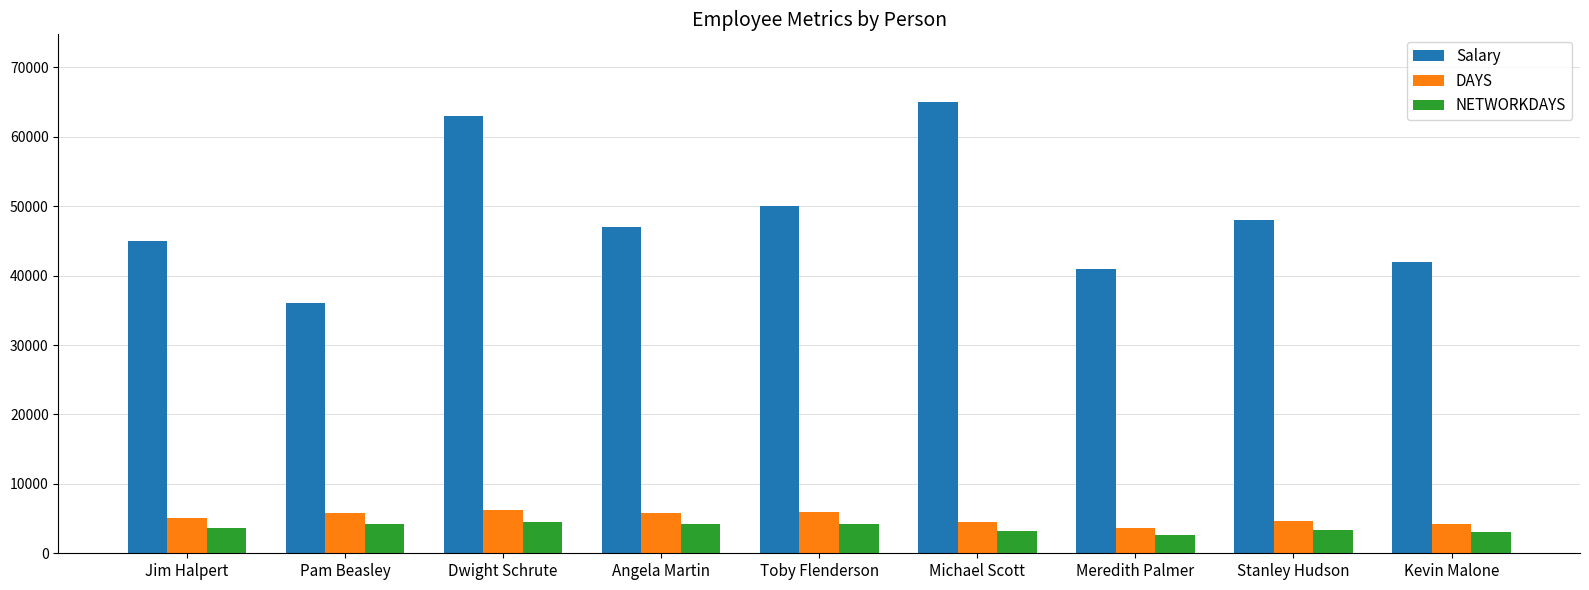

Which series has the largest total across all categories?

Salary